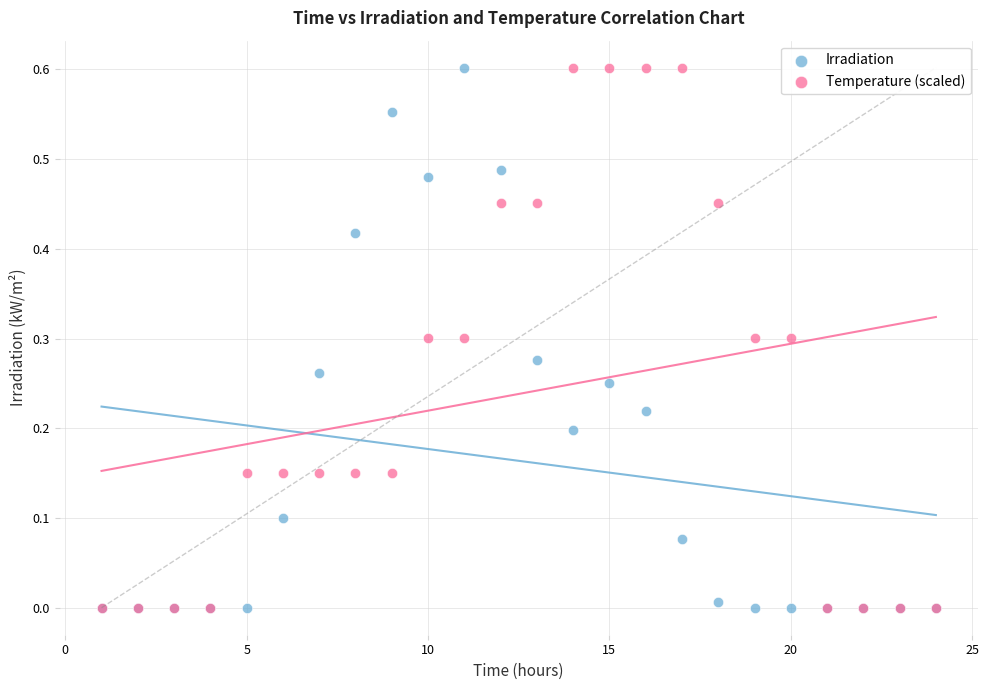

What are all the series names shown in the legend?

Irradiation, Temperature (scaled)